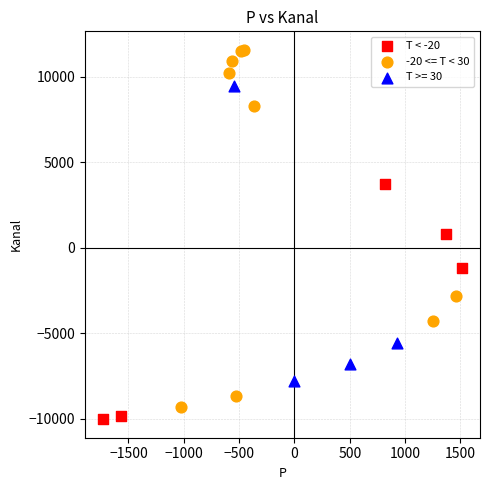

Which series contains the highest Y value?

-20 <= T < 30